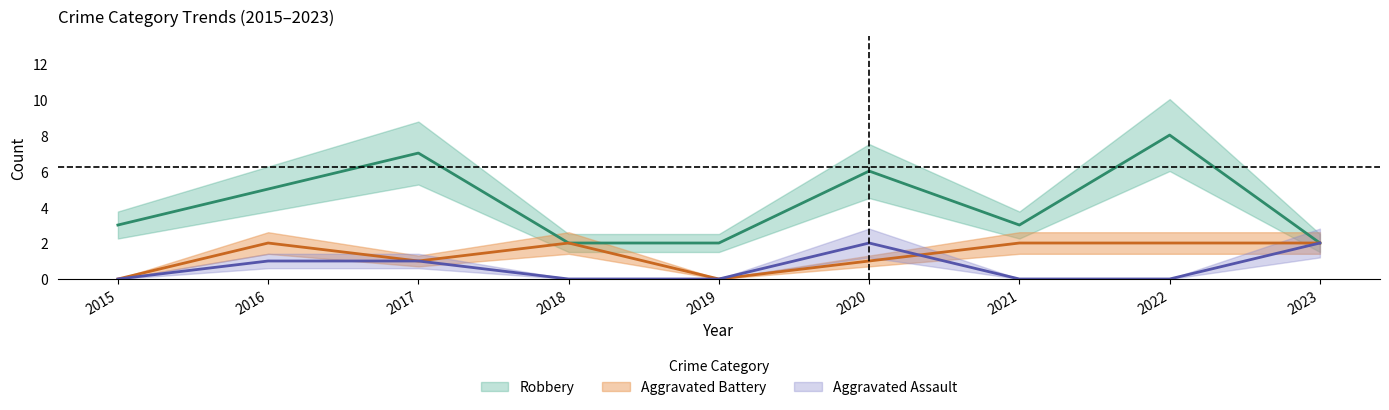

In Robbery, how many points are higher than both neighbors (excluding endpoints)?

3